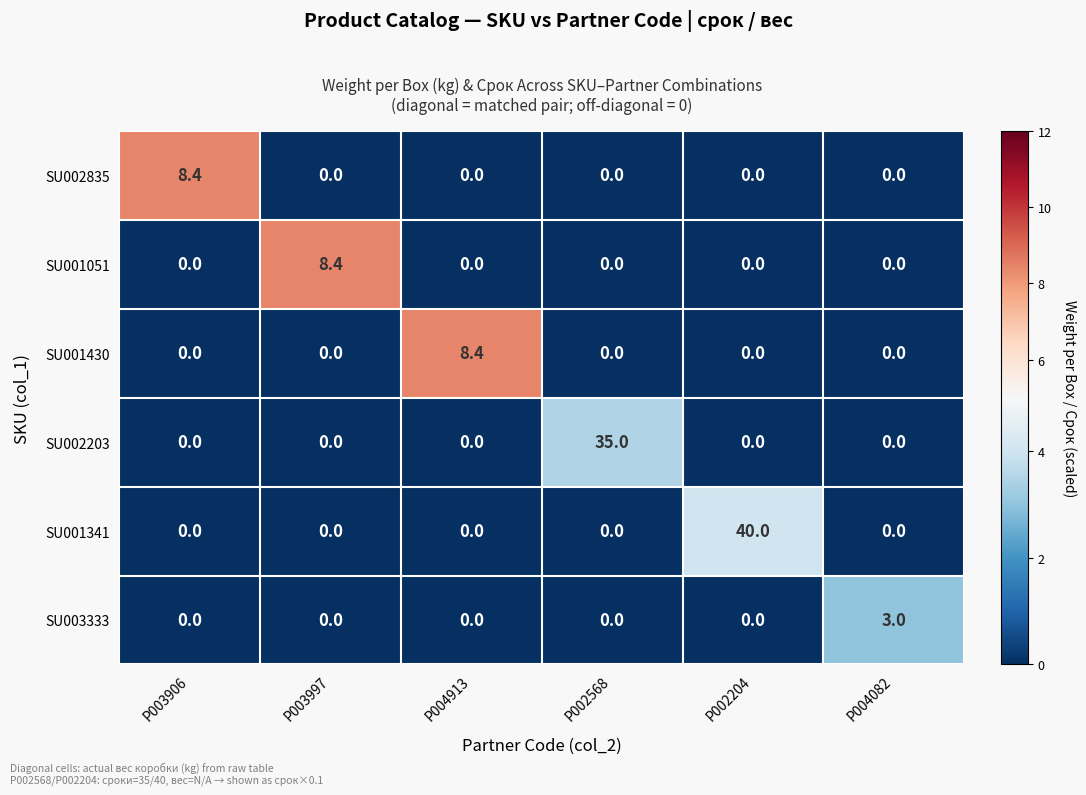

What is the average value of the SU002203 series?

5.8